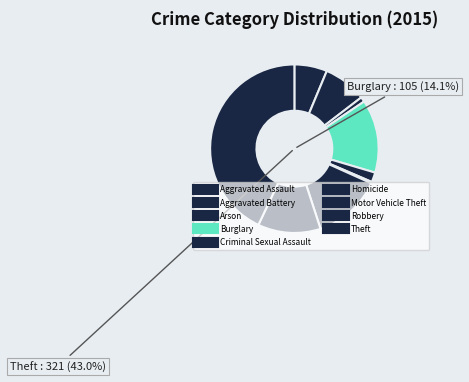

Which category has the smallest portion of the pie?

Homicide